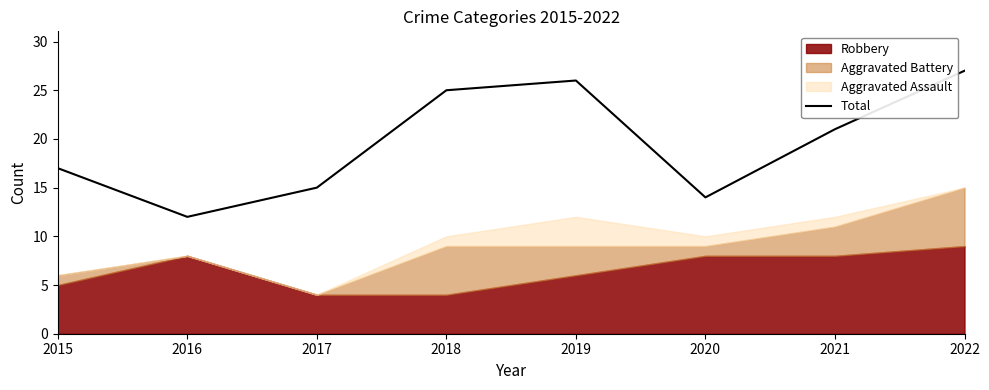

Which category has the highest value across all series?

2022